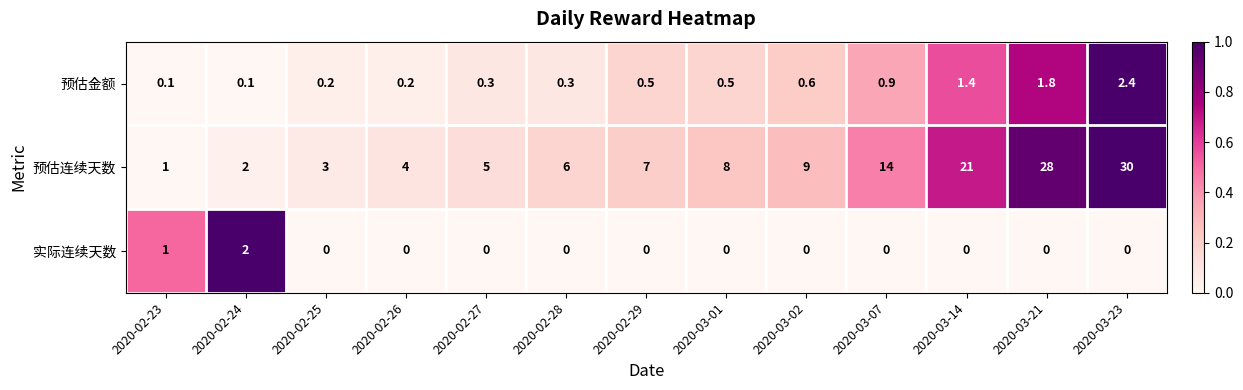

At how many categories does at least one series exceed 0?

13